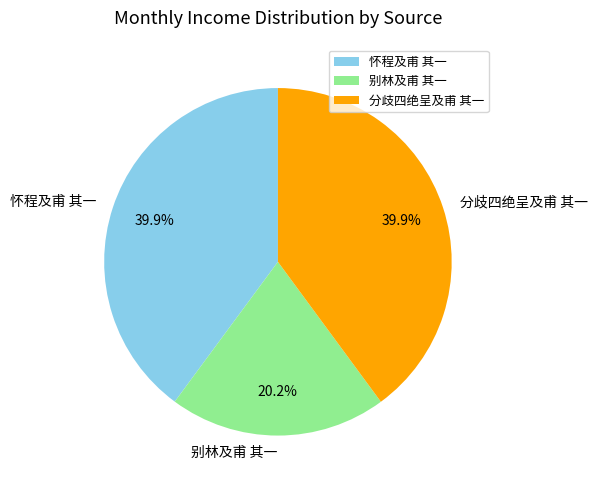

To the nearest percent, what percentage of the pie is 分歧四绝呈及甫 其一?

40%